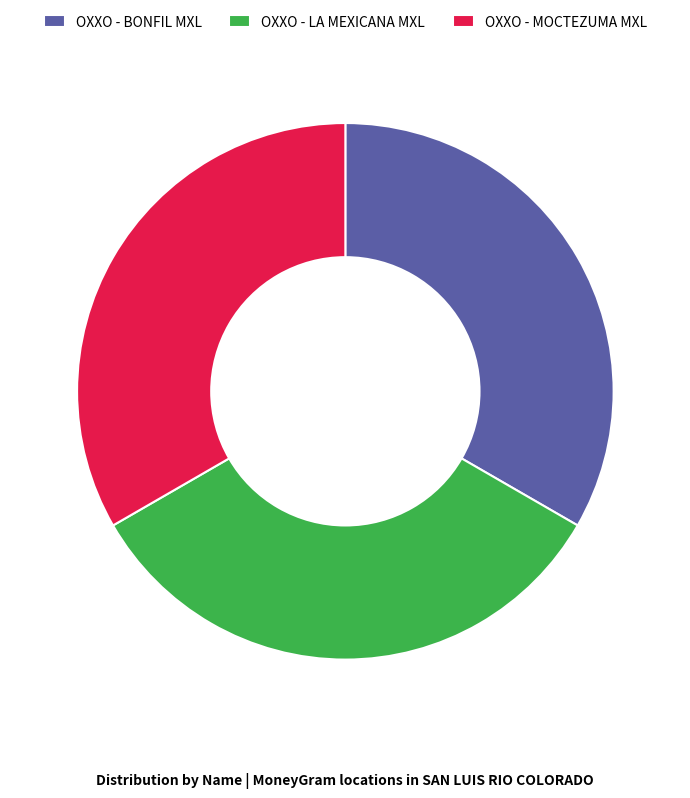

True or false: OXXO - BONFIL MXL accounts for 41% of the total.

False